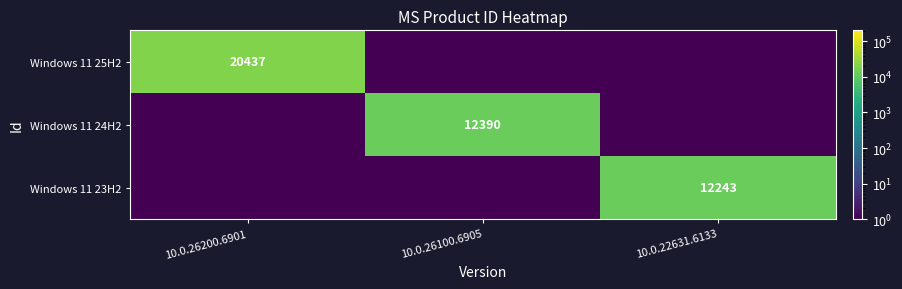

The Windows 11 24H2 series shows 12390.0 at 10.0.26100.6905. True or false?

True